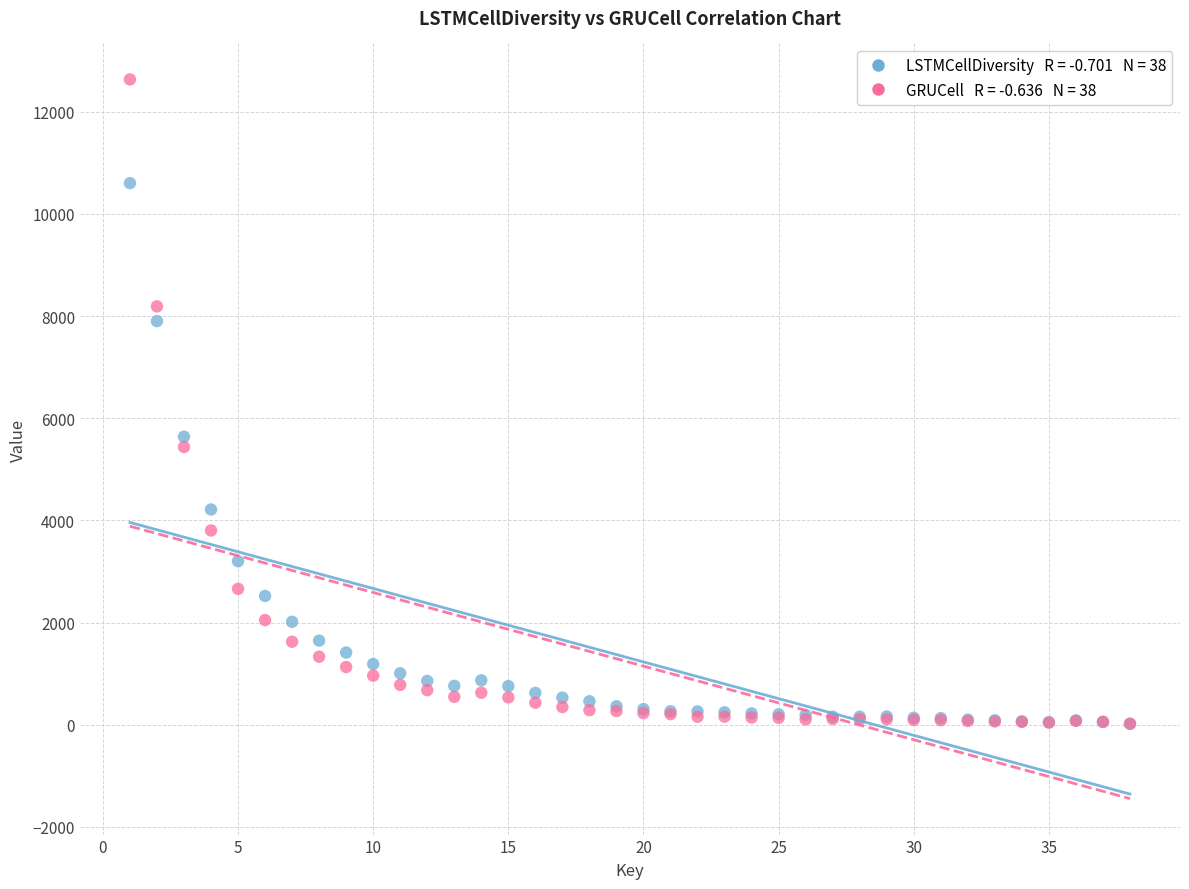

Across all series, what Y value is closest to 6327?

5639.5